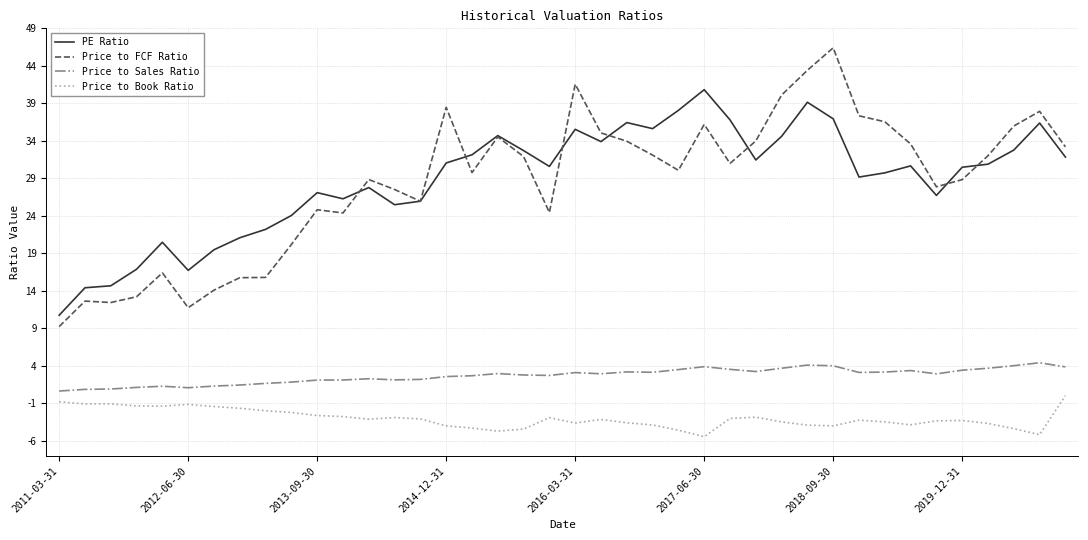

How many distinct data groups are displayed?

4